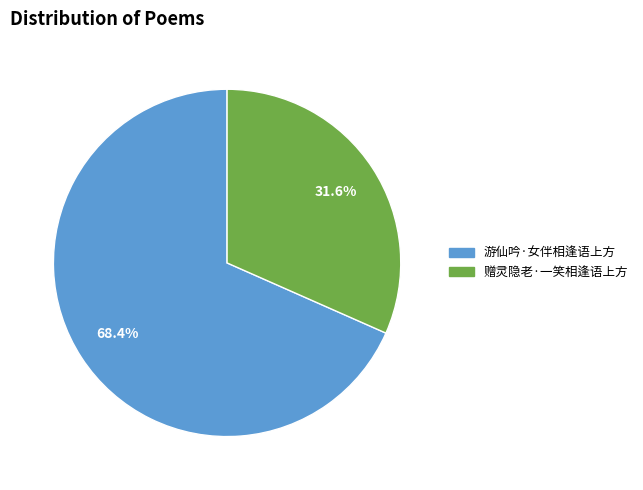

To the nearest percent, what is the combined percentage of 游仙吟·女伴相逢语上方 and 赠灵隐老·一笑相逢语上方?

100%